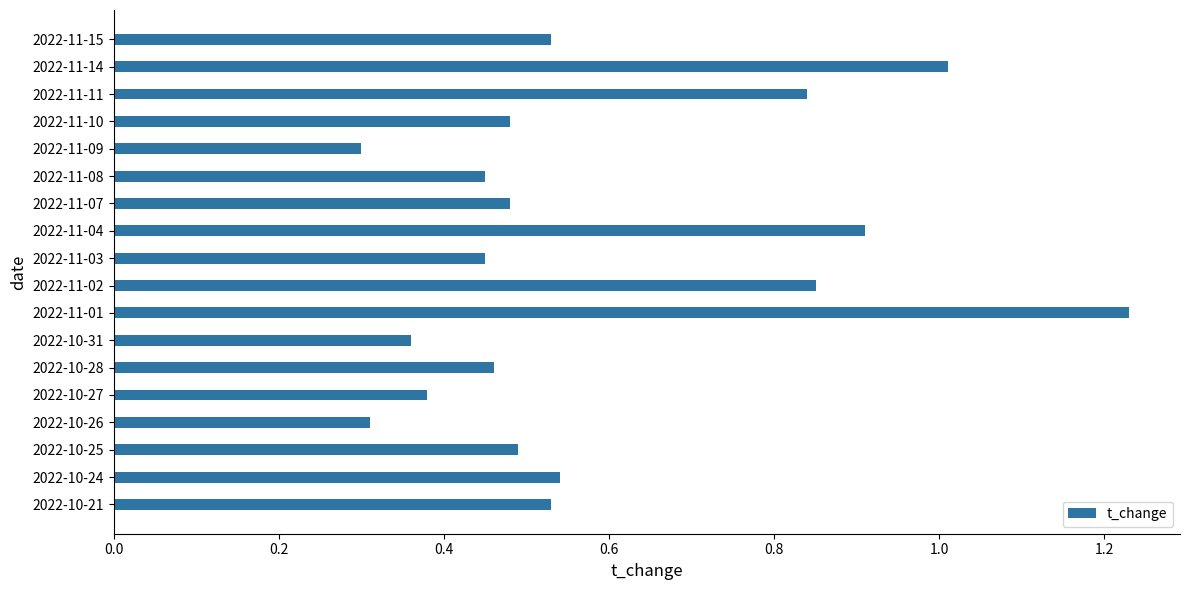

How many distinct data groups are displayed?

1